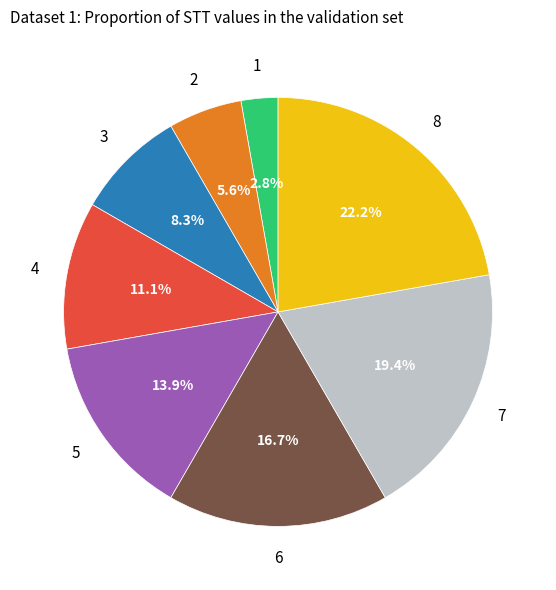

Does any single category account for the majority?

No